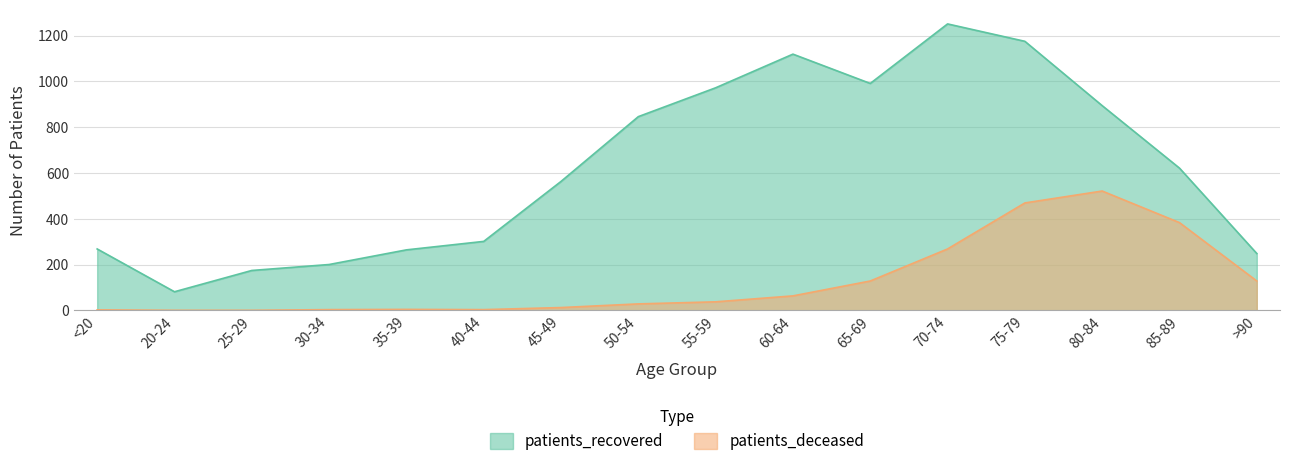

What position from the right is <20?

16